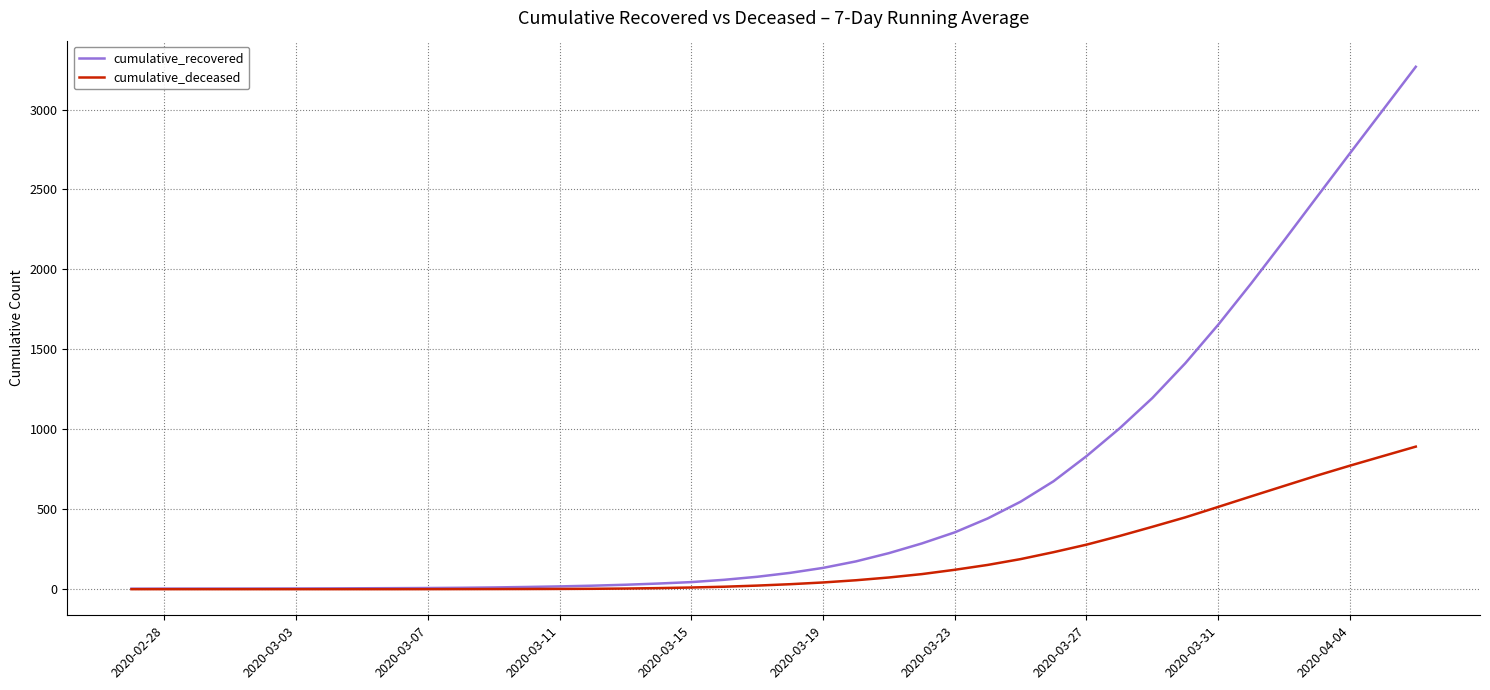

Which series has the largest total across all categories?

cumulative_recovered